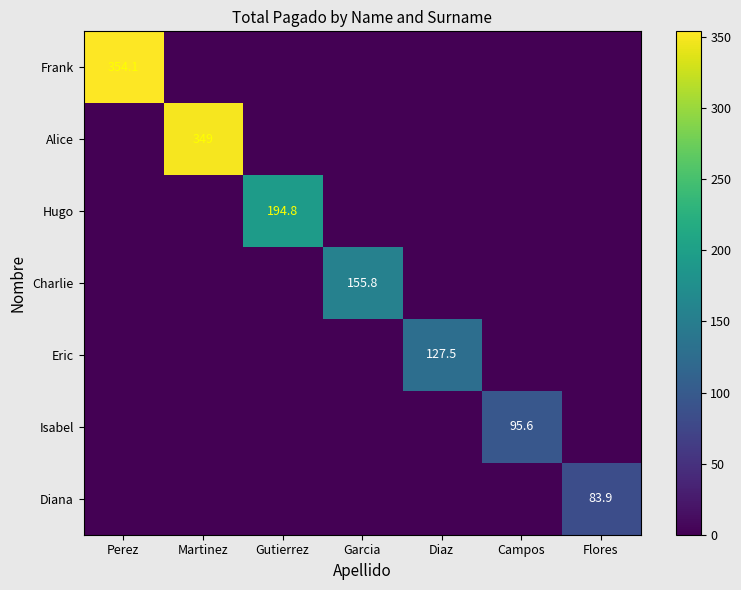

What is the difference between the maximum and minimum values in the Hugo series?

194.8